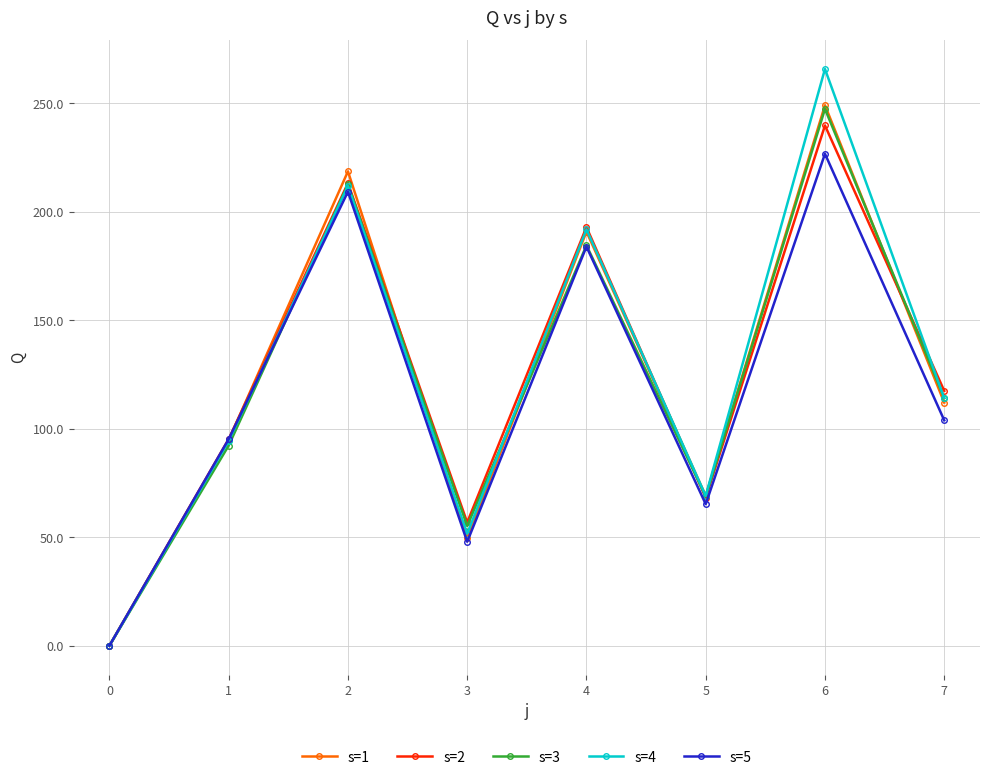

Rank the categories by s=3 value from highest to lowest.

6, 2, 4, 7, 1, 5, 3, 0